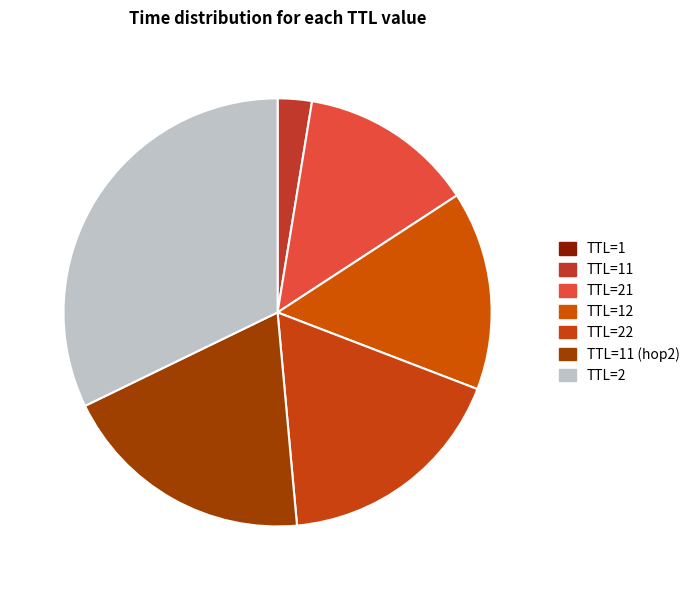

Which slice is the smallest?

1